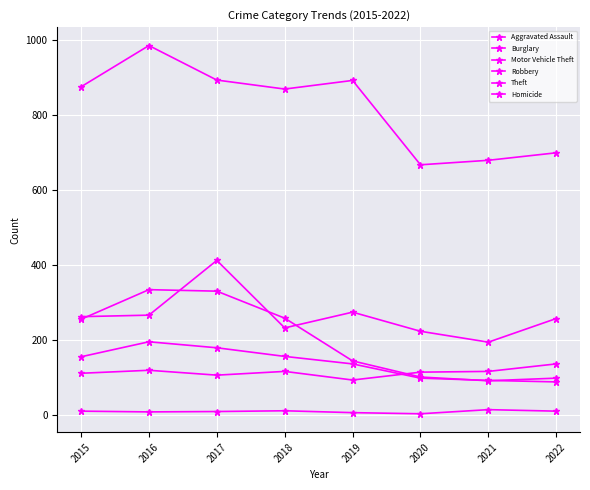

True or false: Aggravated Assault and Motor Vehicle Theft cross at least once.

False